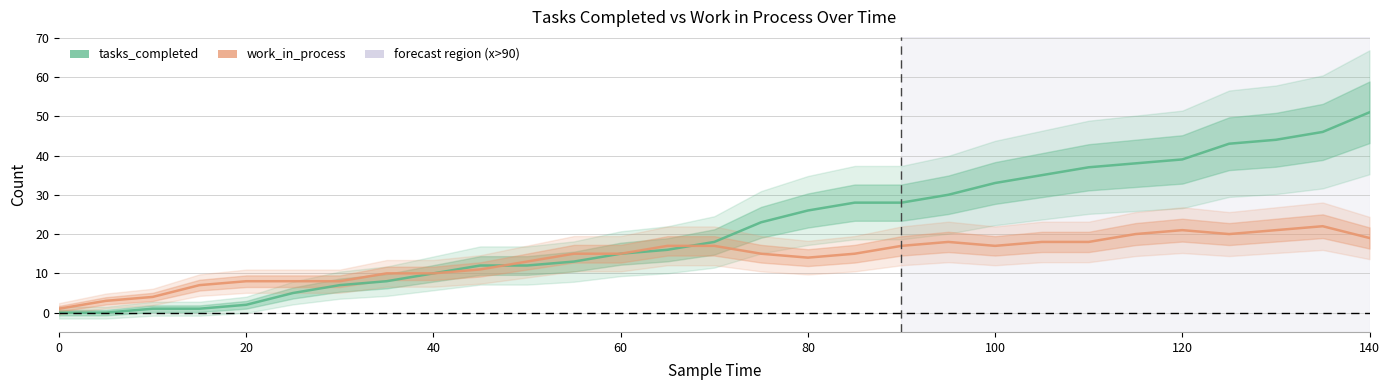

Which series has the largest total across all categories?

tasks_completed